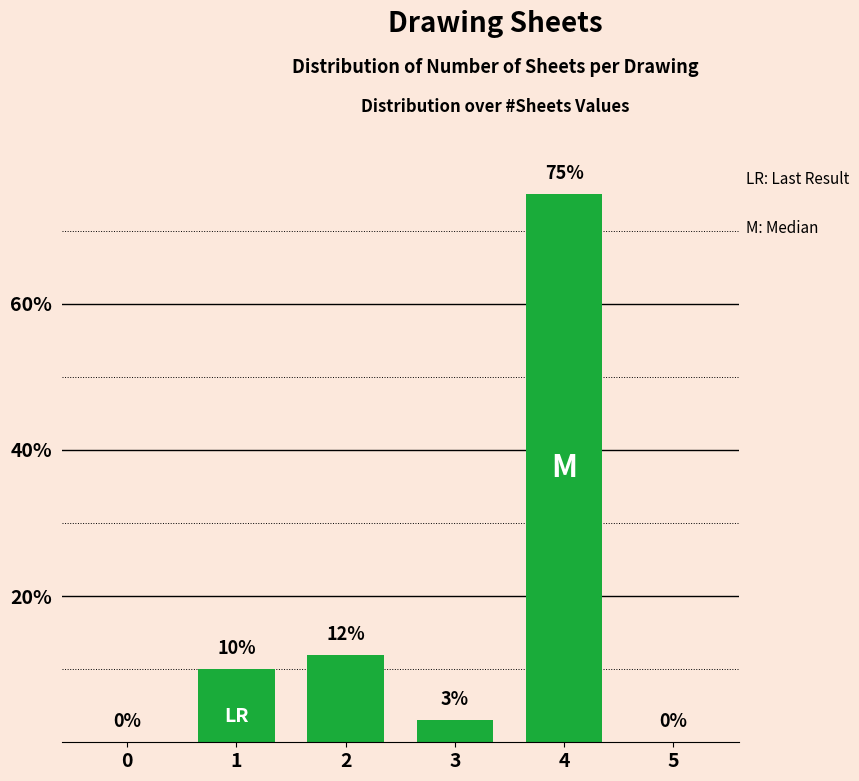

Reading left to right, extract all data points from this chart.

0	10	12	3	75	0